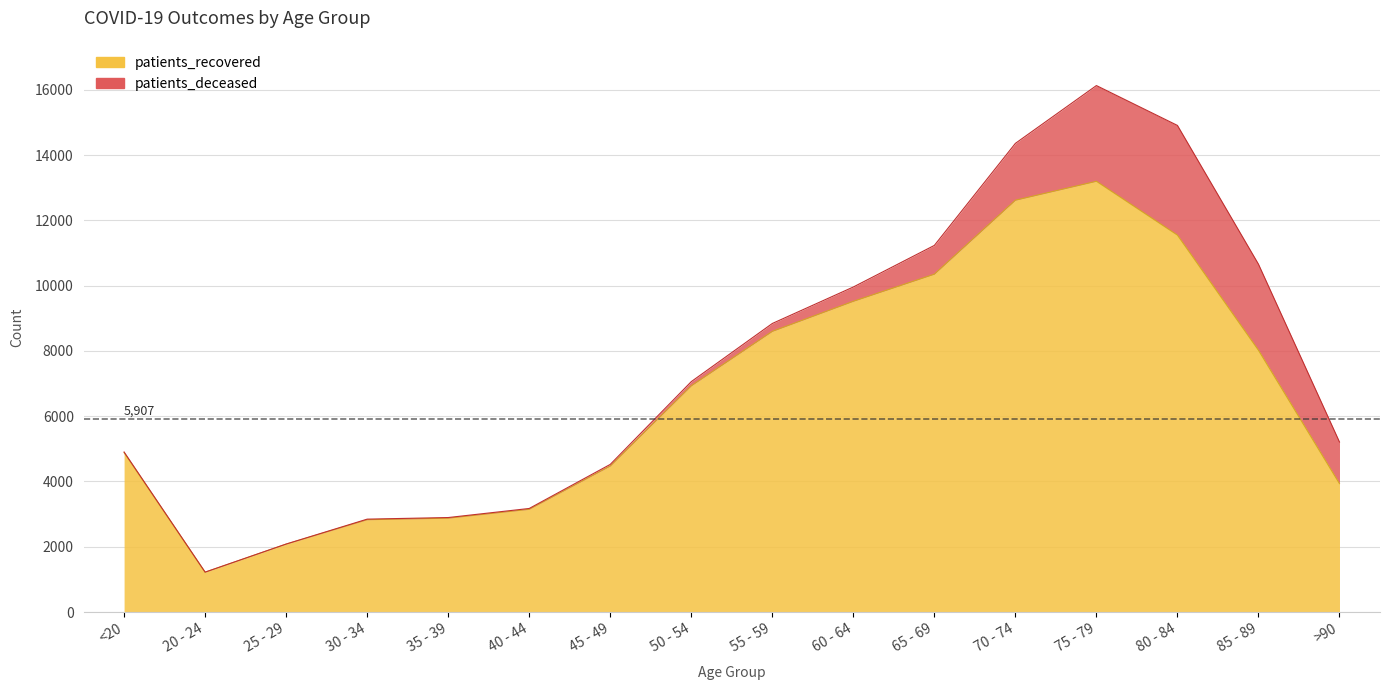

How many interior local valleys (lower than both neighbors) does the data have?

1